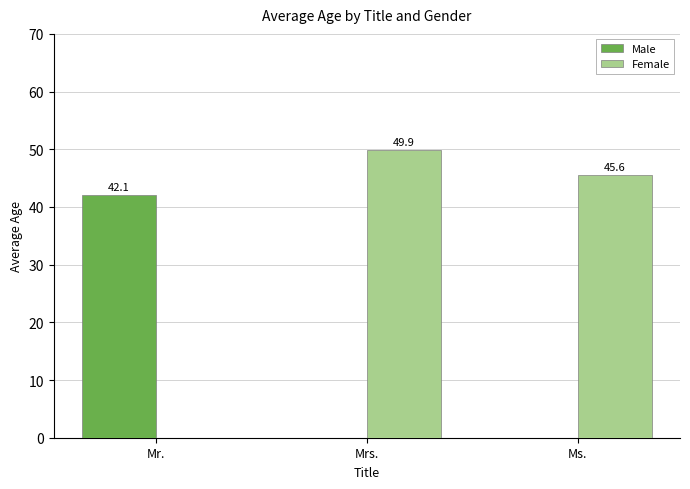

At which label does Female reach its peak?

Mrs.